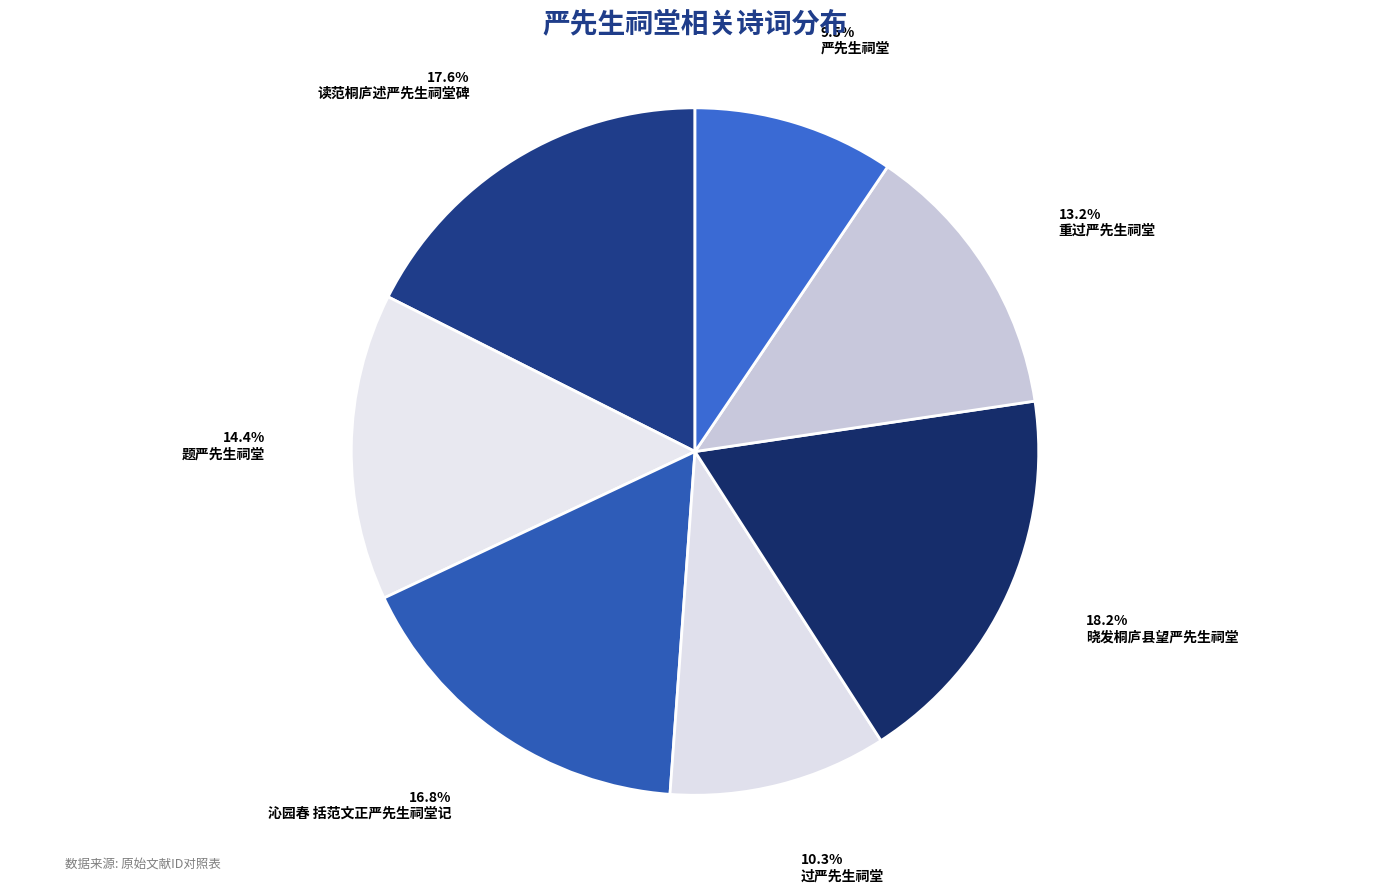

What is the largest slice in the pie chart?

晓发桐庐县望严先生祠堂